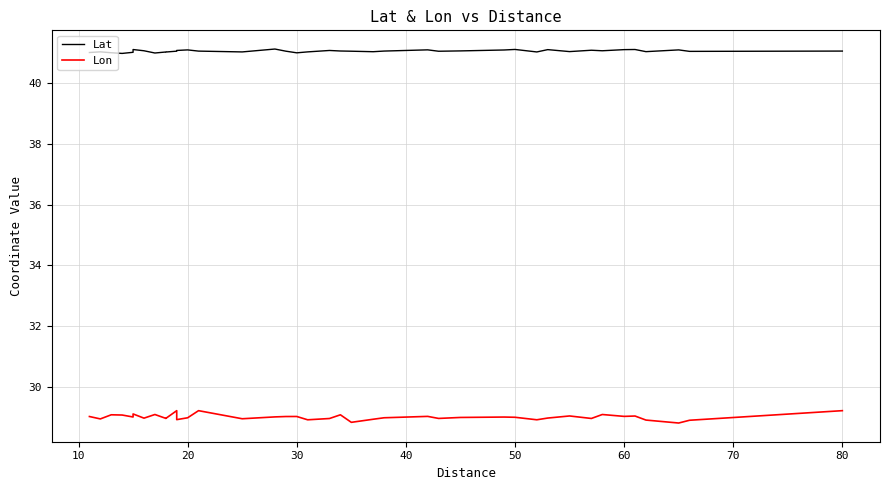

What is the difference between the maximum and second lowest values in the Lon series?

0.4